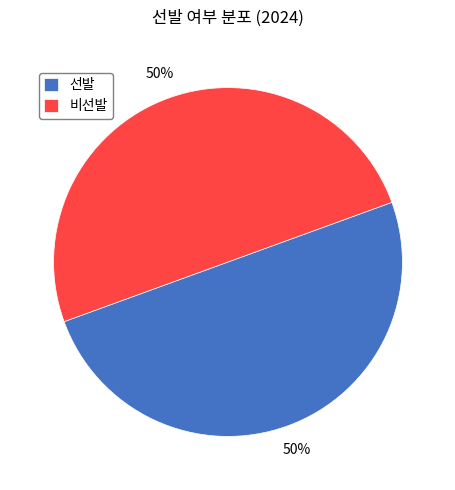

Do 선발 and 비선발 together represent more than half of the pie?

Yes